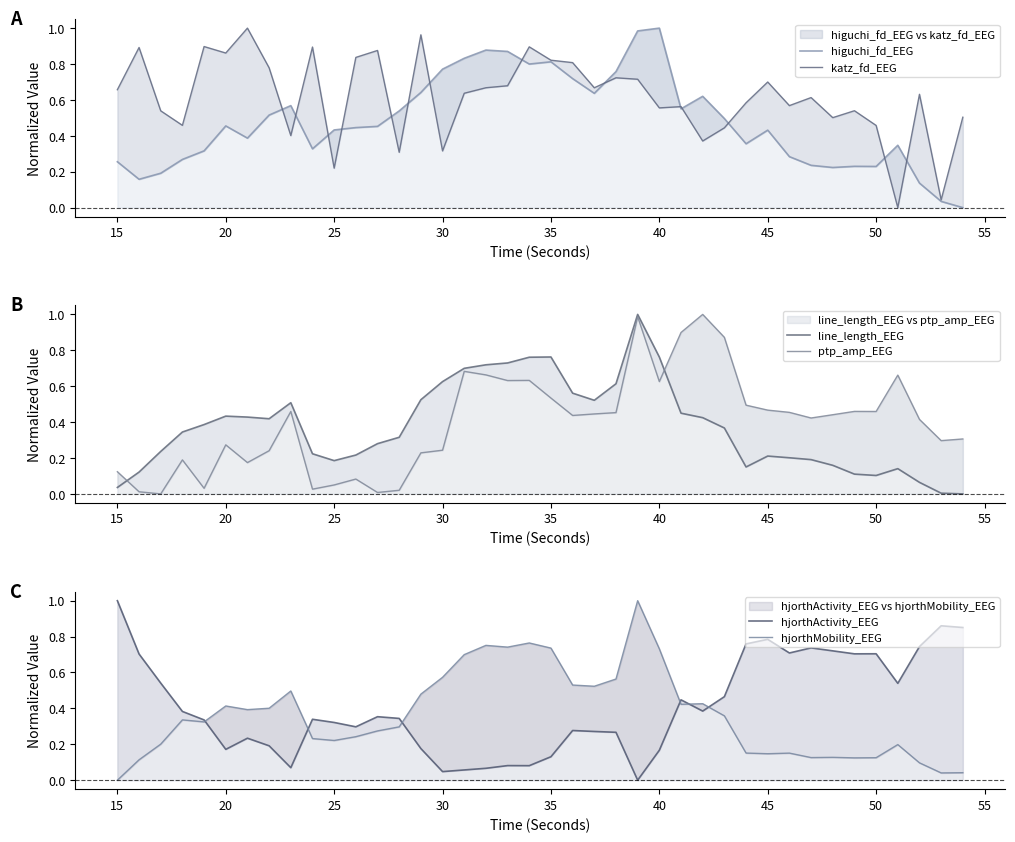

How many positive values does the hjorthActivity_EEG series have?

39